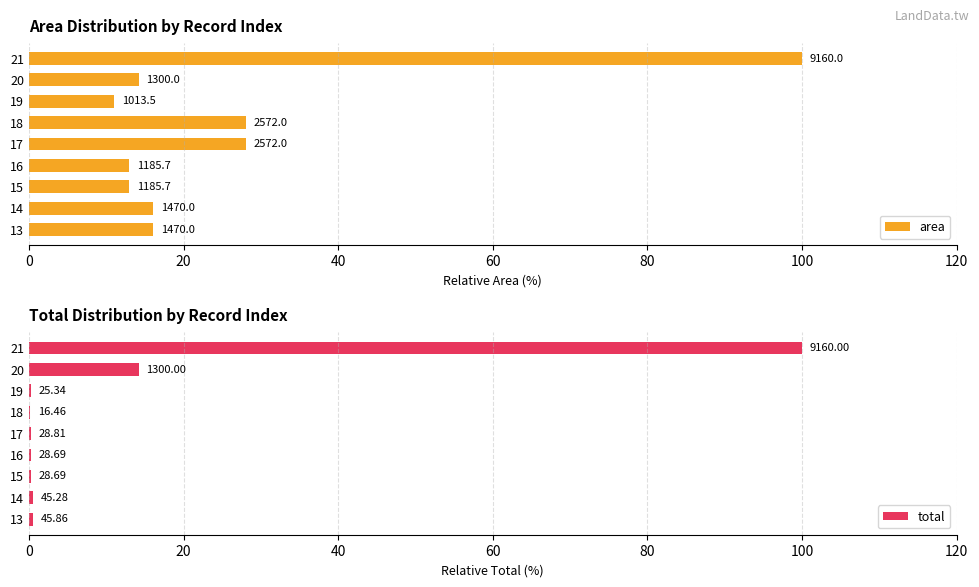

Rank the series at 13 from lowest to highest value.

total, area